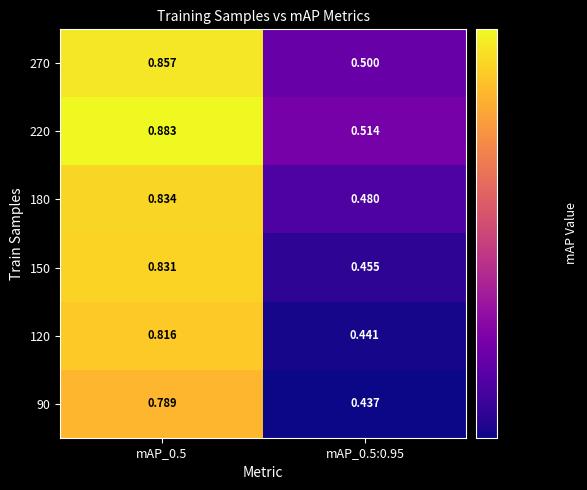

List the series in order of their overall mean, highest first.

220, 270, 180, 150, 120, 90